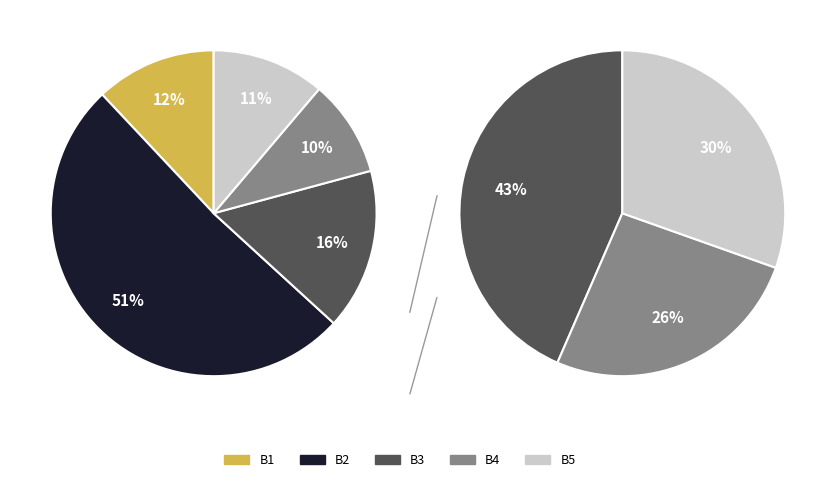

Which slice is the smallest?

B4